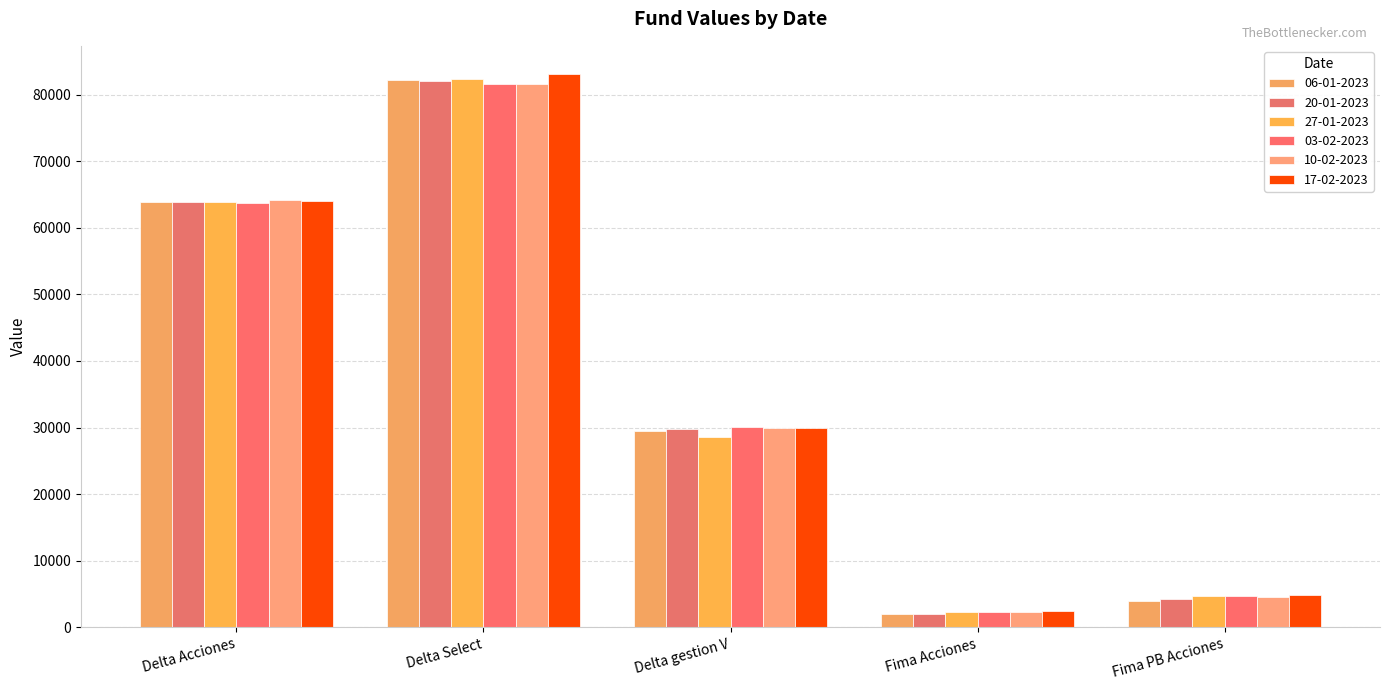

Which category has the lowest value across all series?

Fima Acciones